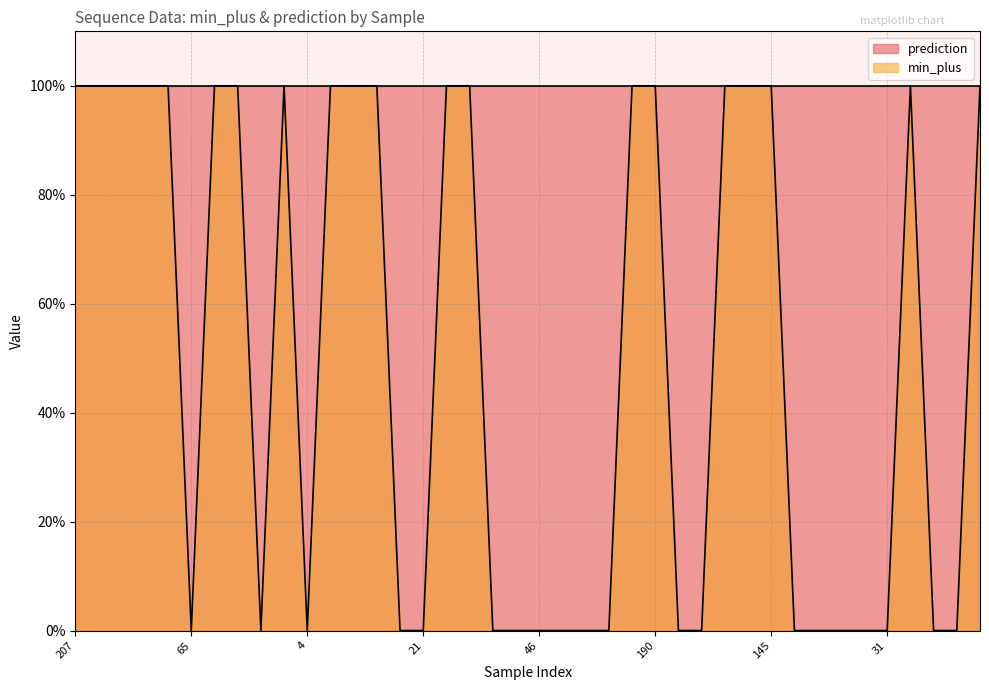

True or false: the data shows 0 at 21.

True